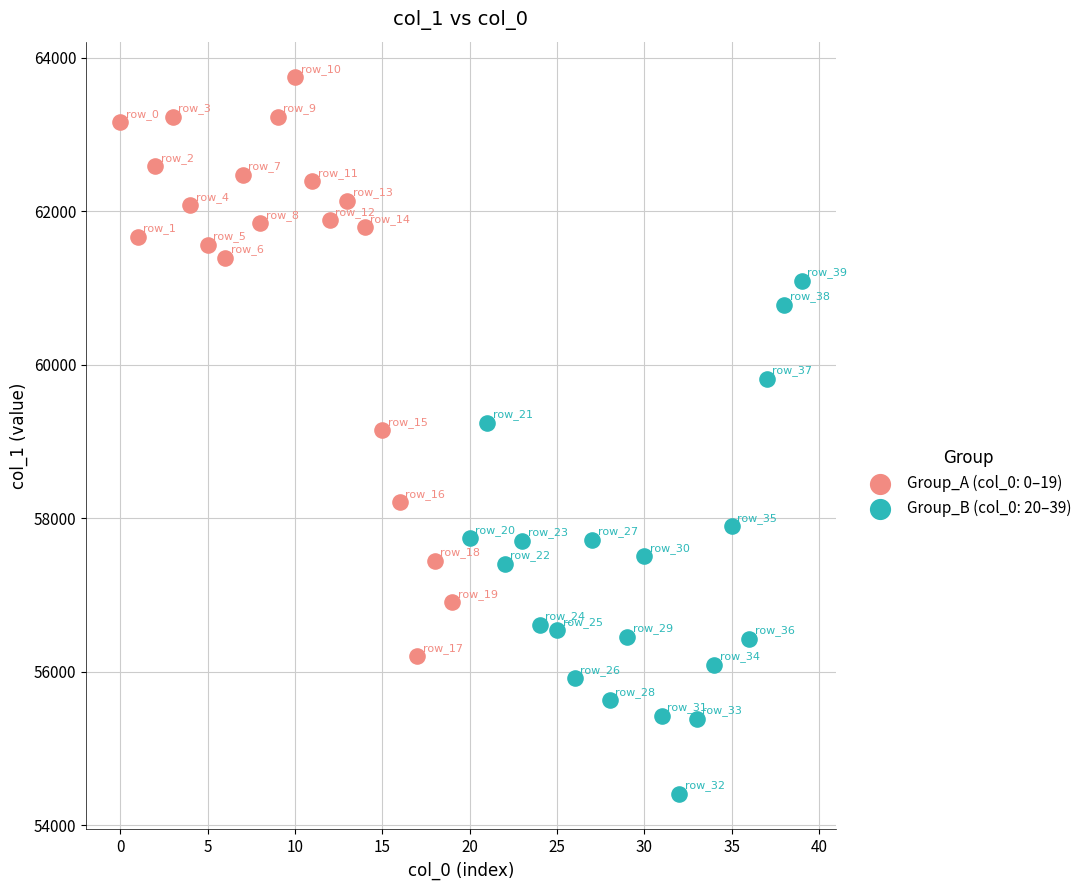

What are all the series names shown in the legend?

Group_A (col_0: 0–19), Group_B (col_0: 20–39)